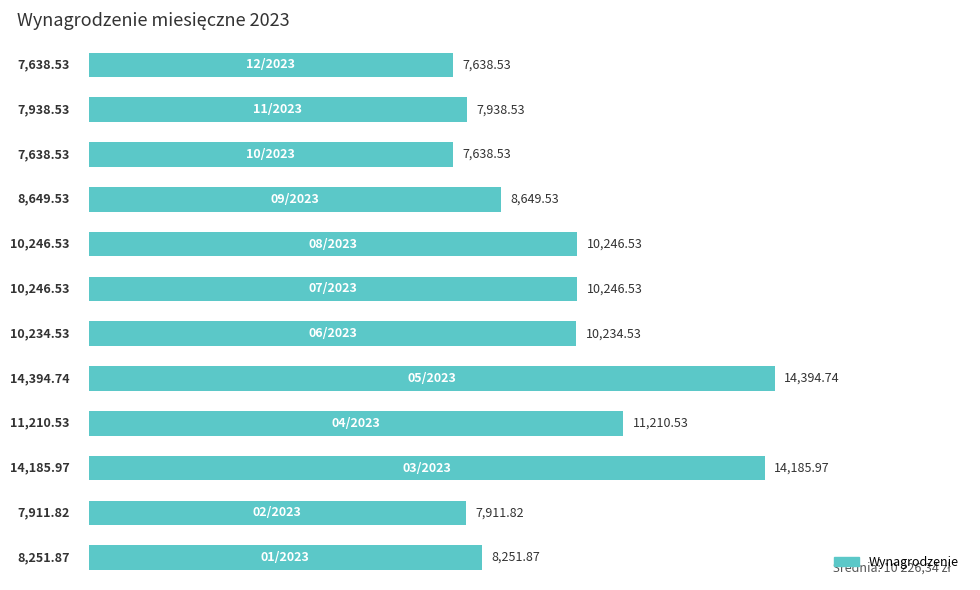

What is the difference between the maximum and minimum values?

6756.2